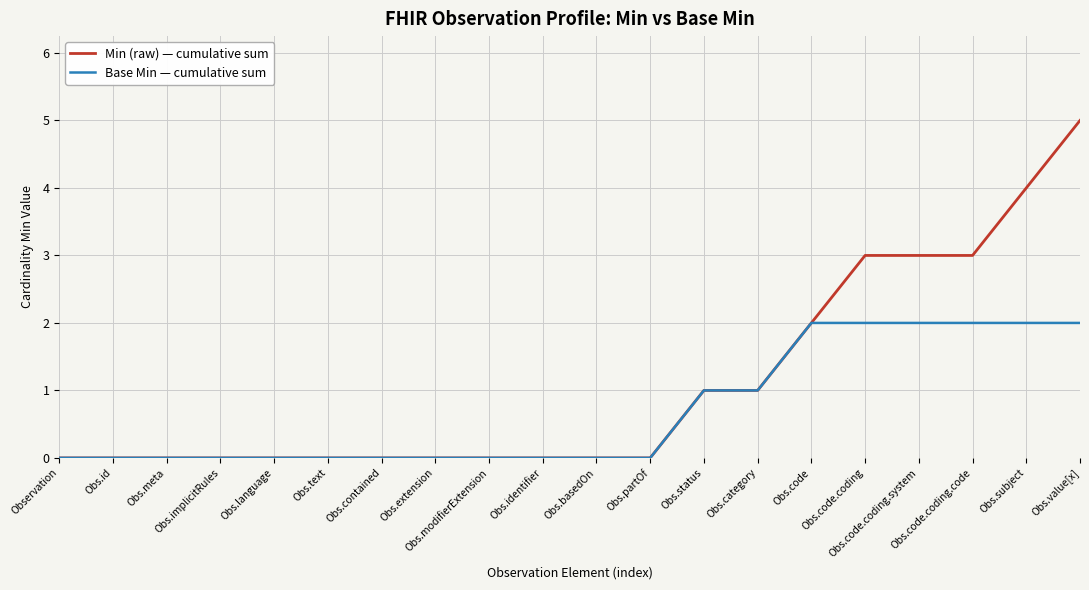

List the series in order of their overall mean, lowest first.

Base Min — cumulative sum, Min (raw) — cumulative sum